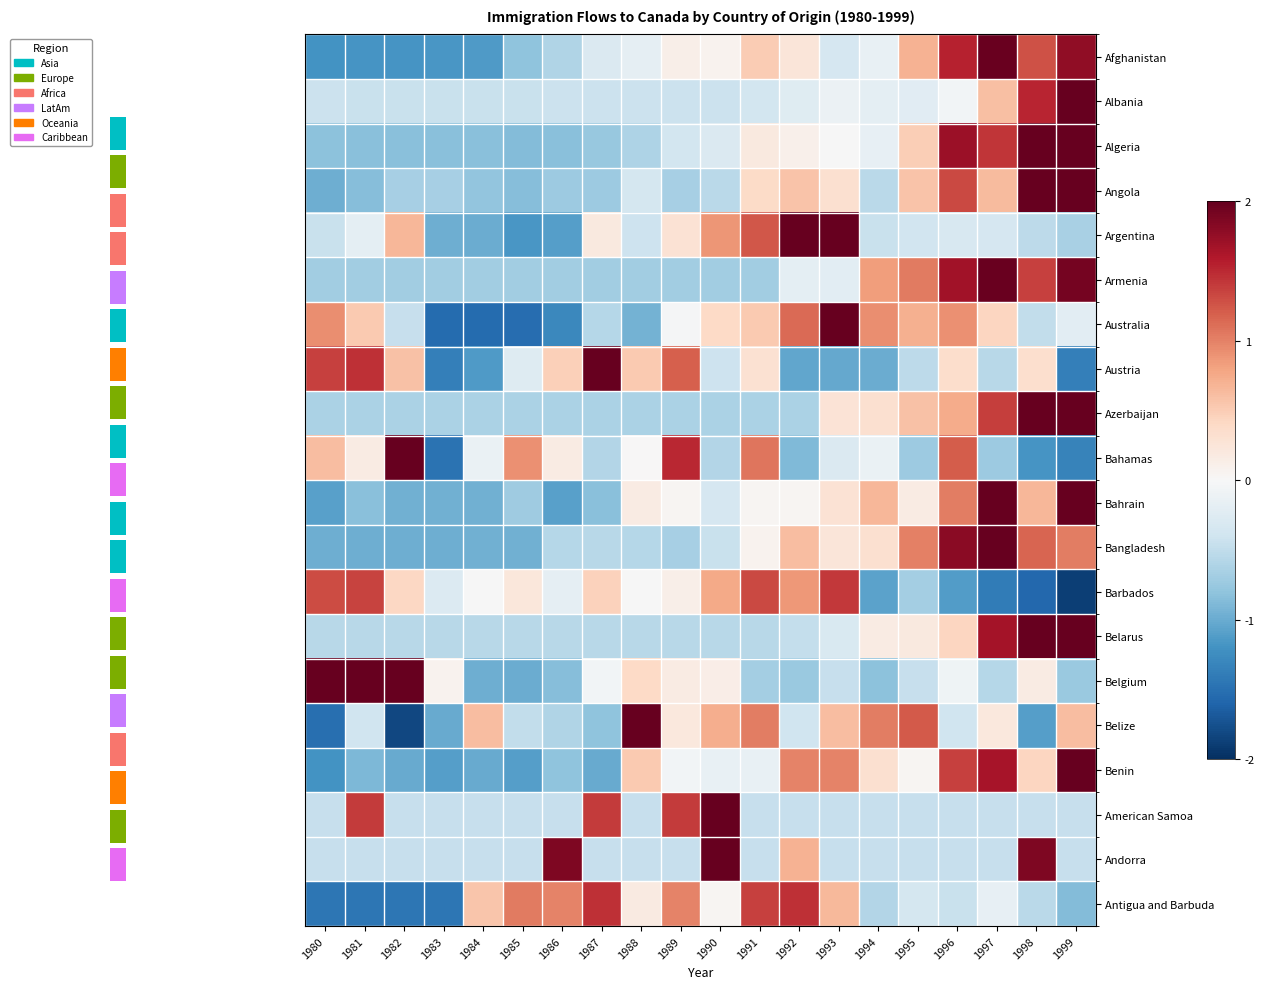

What is the difference between the highest and lowest values at 1994?

2.1